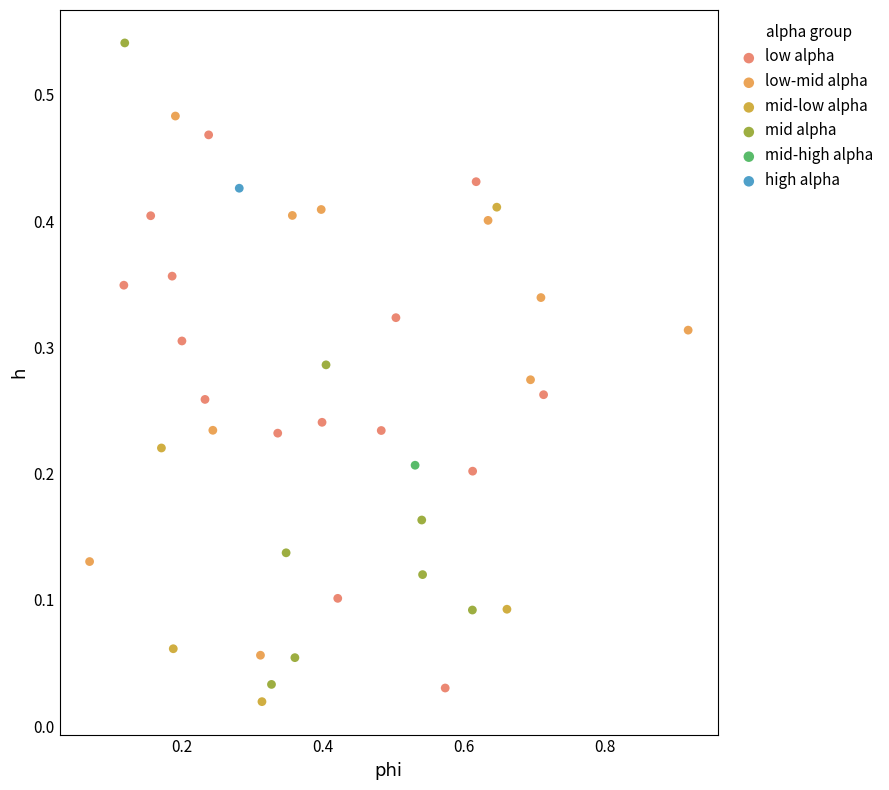

Which series reaches the maximum Y coordinate?

mid alpha